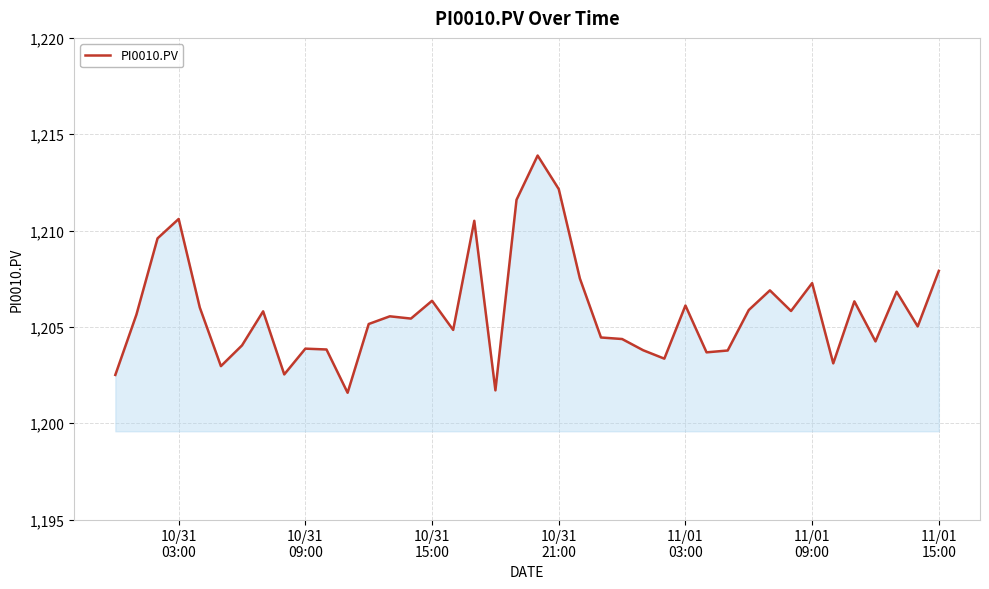

What is the smallest value displayed?

1201.6